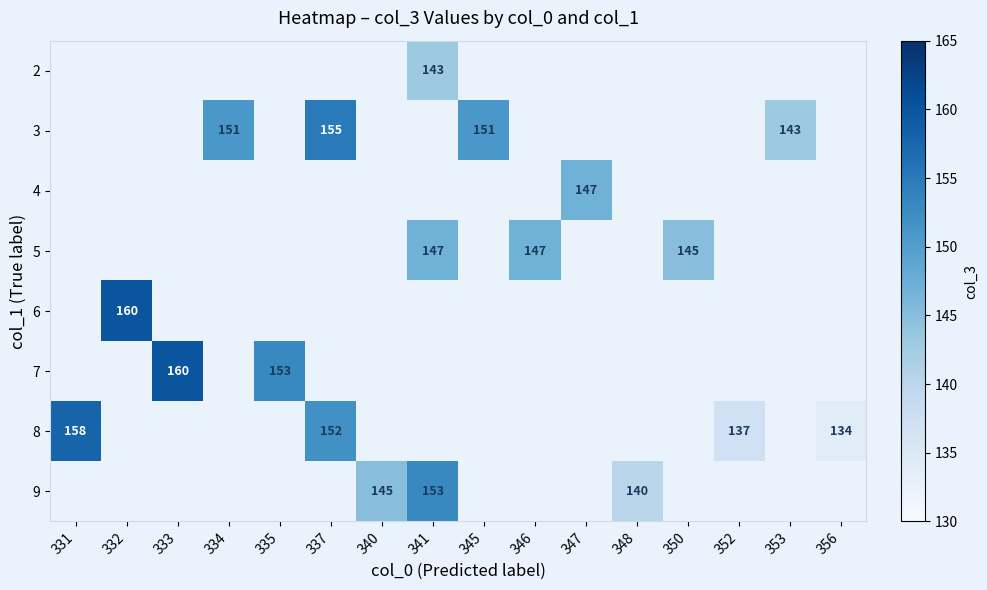

The value of 5 at 346 is 259. True or false?

False